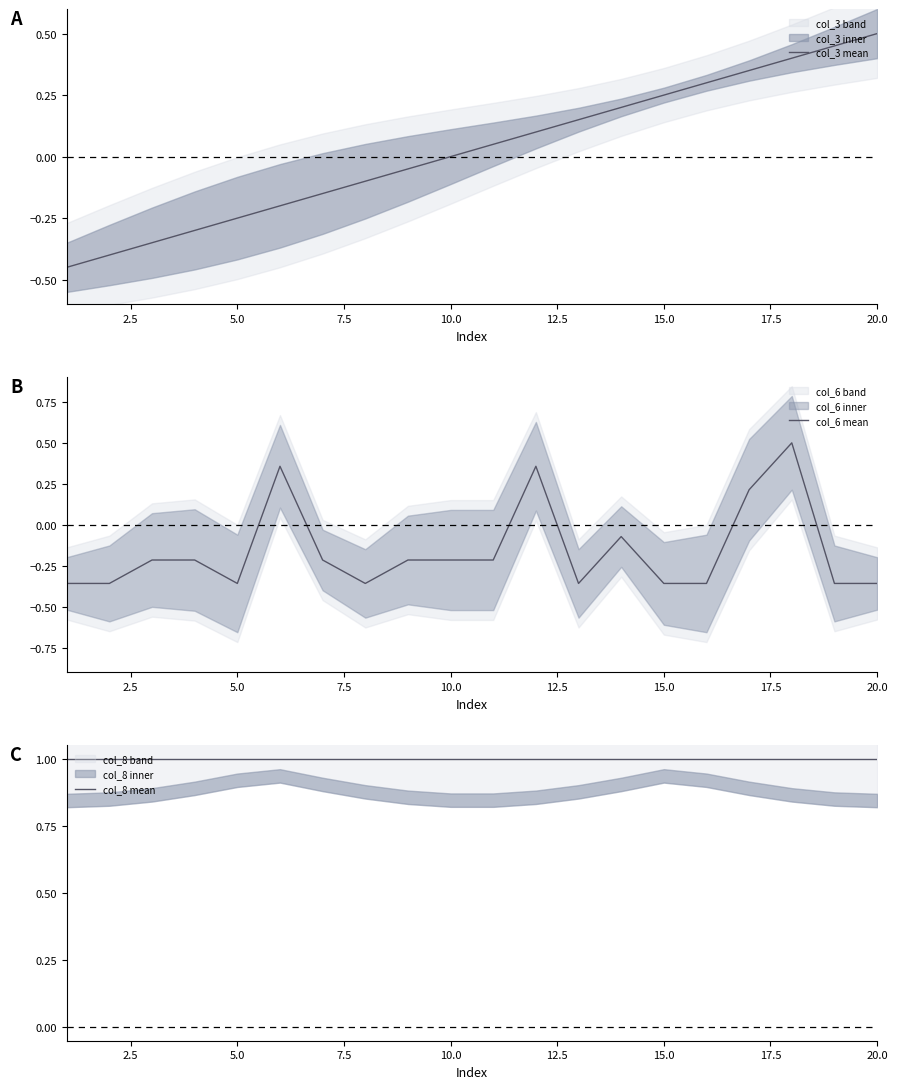

What are all the series names shown in the legend?

col_3 mean, col_6 mean, col_8 mean